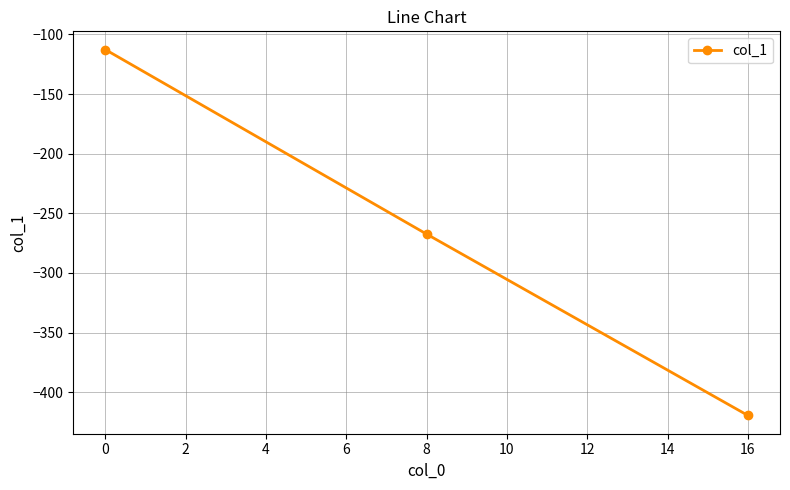

What is the value of the 2nd point from the left?

-267.4